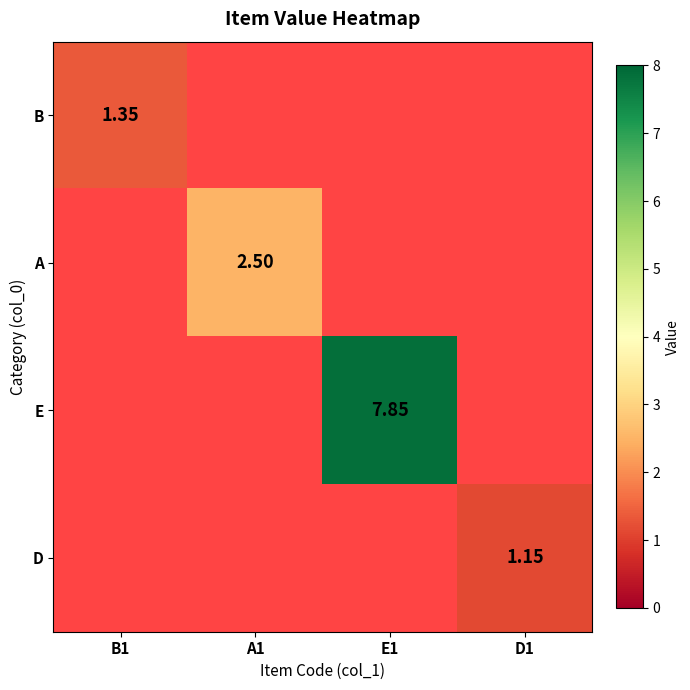

Which series has the largest total across all categories?

E